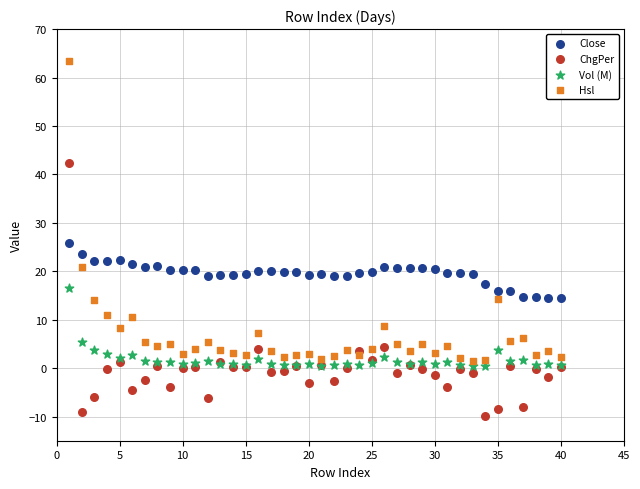

Which series contains the highest Y value?

Hsl